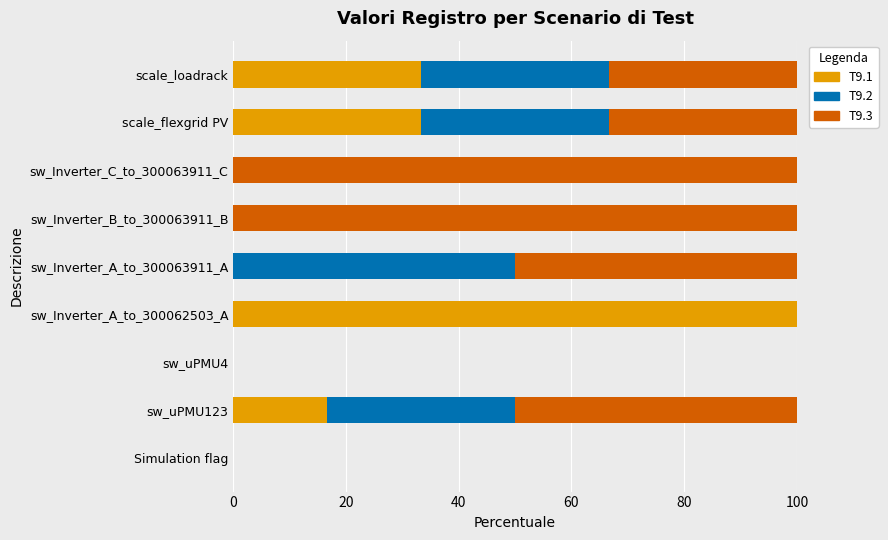

The value of T9.1 at sw_uPMU4 is 0.0. True or false?

True